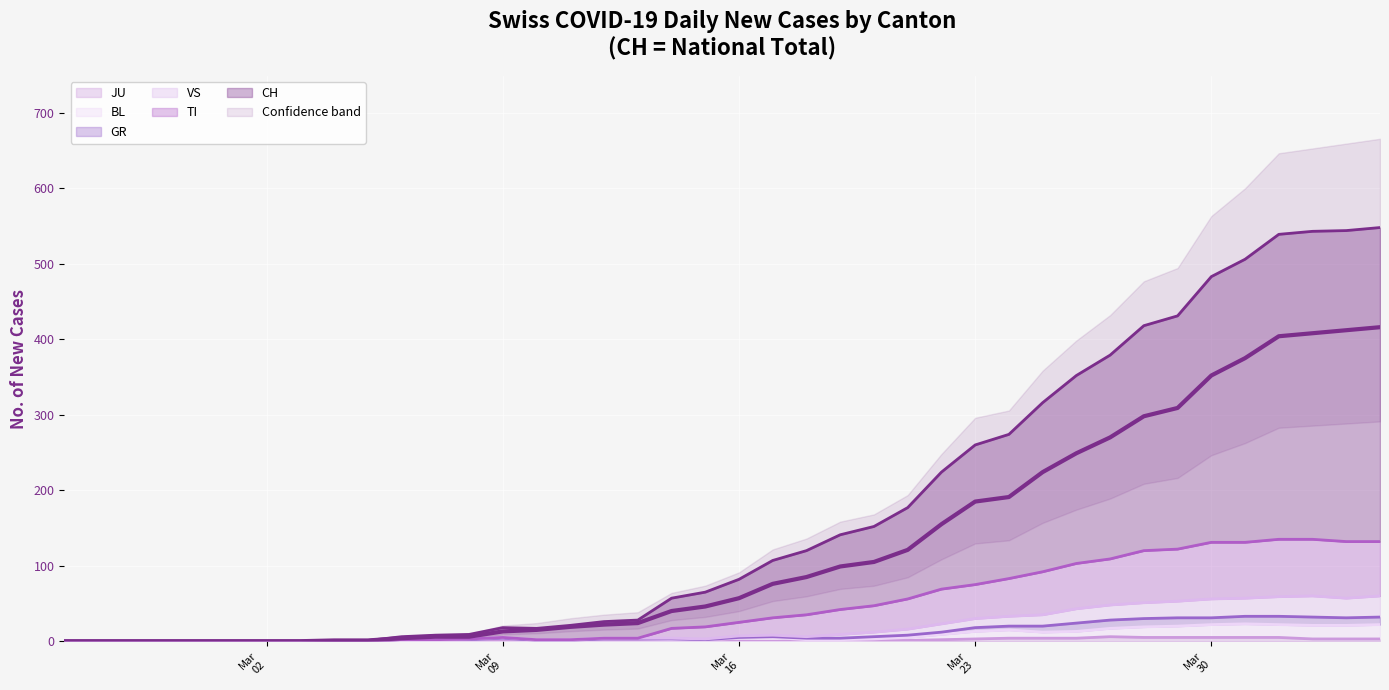

True or false: JU and BL cross at least once.

False